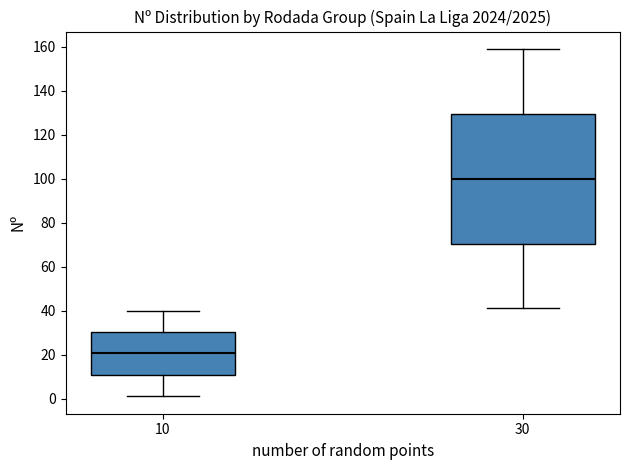

Reading left to right, transcribe this box plot: for each box, give where its median line is, the range the box spans, and where its two whiskers end, as read against the y-axis. The values are not printed on the chart, so give them approximately, as read against the axis.

10: median 20, box 10 to 30, whiskers 2 to 40
30: median 100, box 70 to 130, whiskers 42 to 160